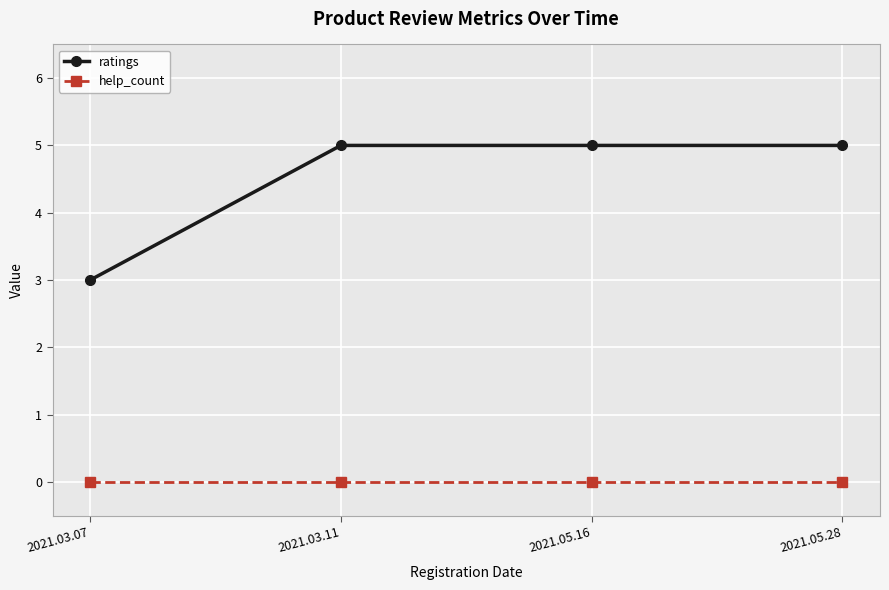

How many data points does each series have?

4